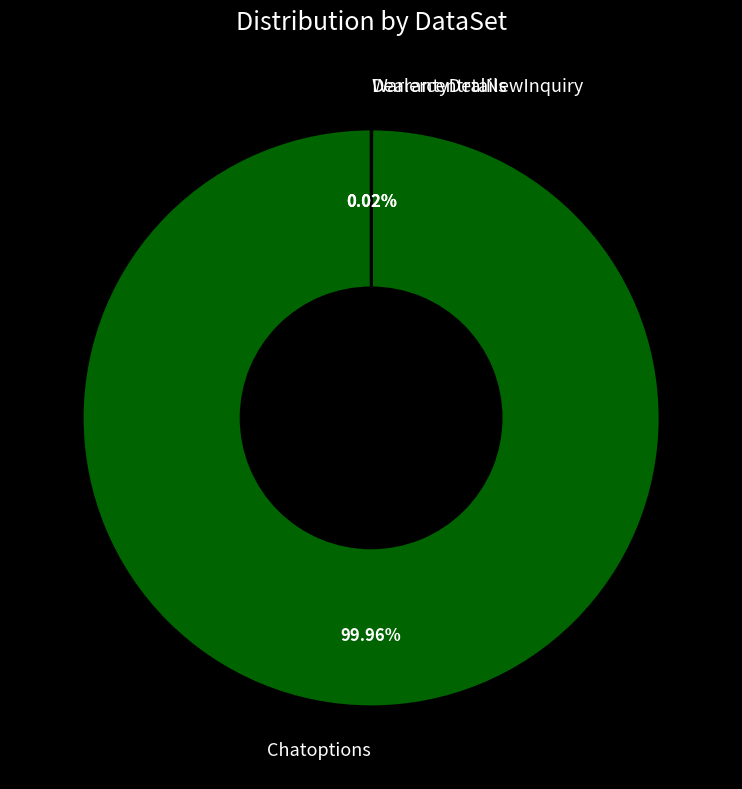

To the nearest percent, what is the average slice percentage?

33%